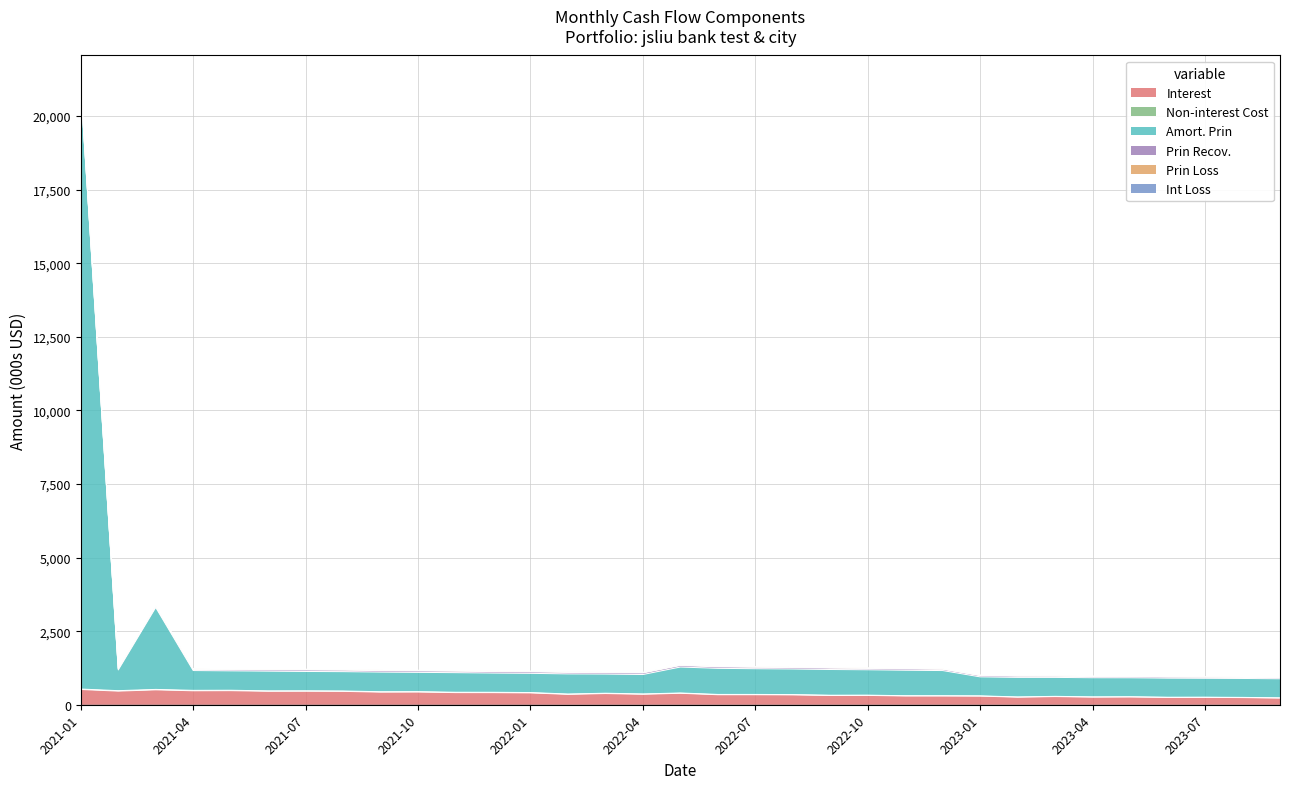

True or false: Interest and Non-interest Cost intersect in this chart.

False